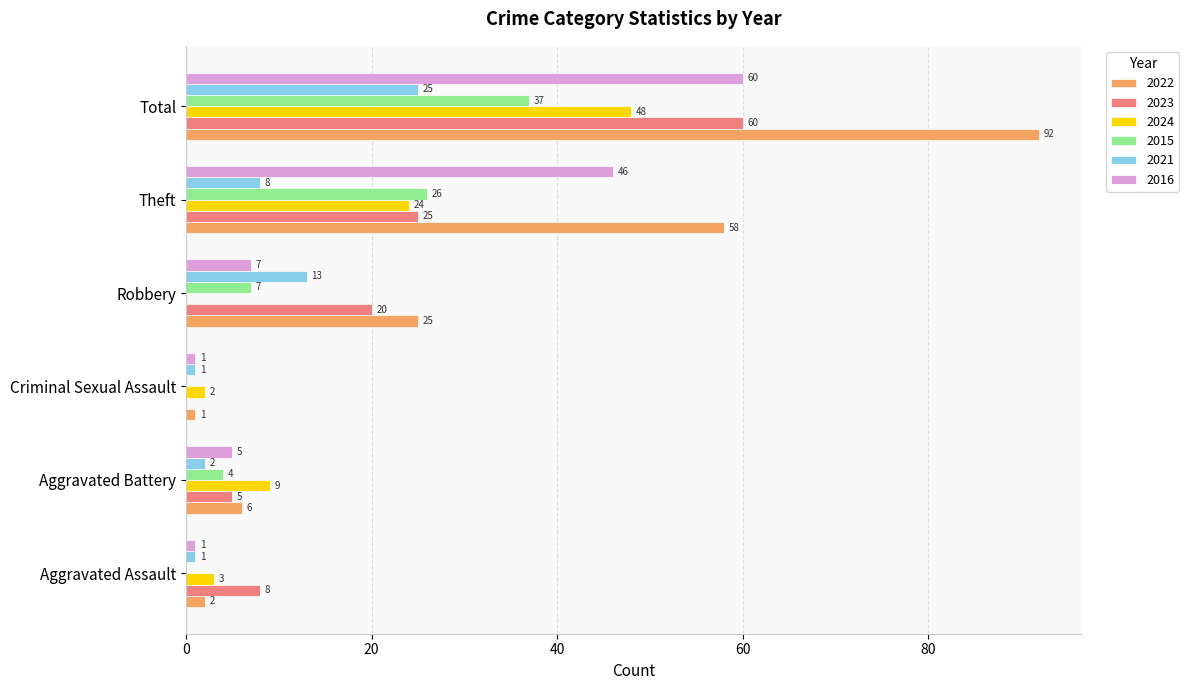

True or false: 2024 has a value of 3 at Aggravated Assault.

True